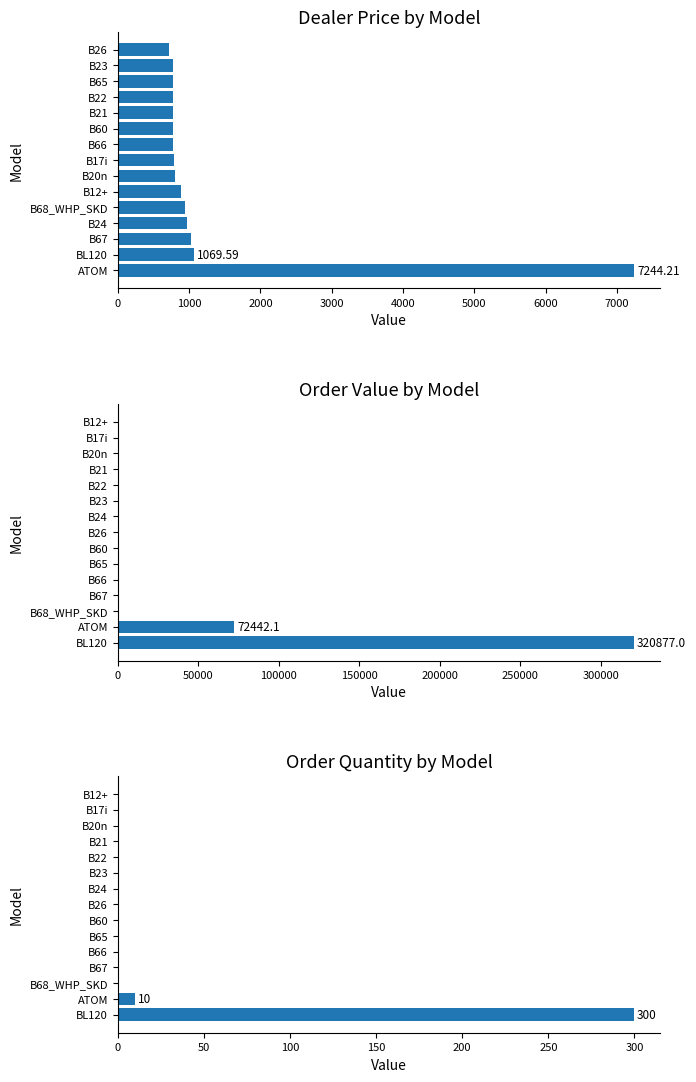

How many data points does each series have?

15